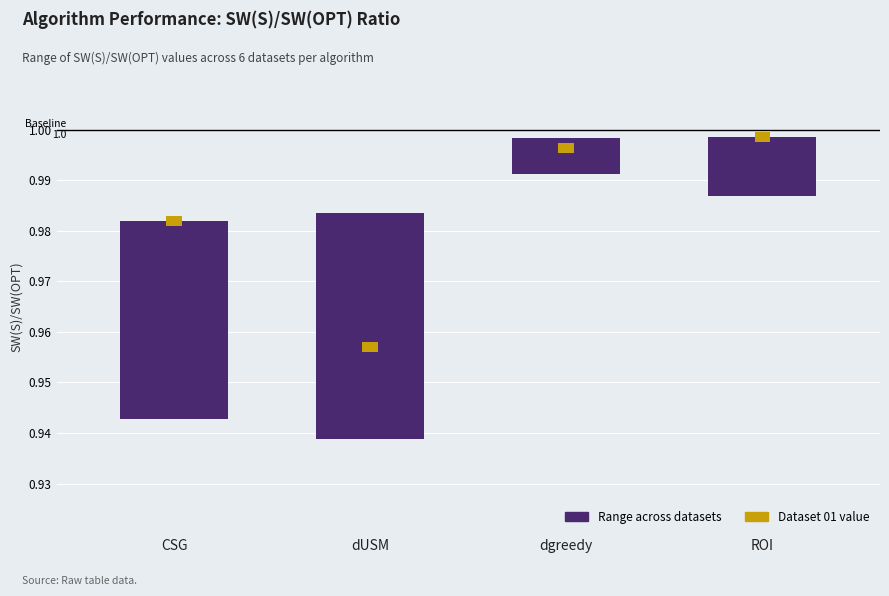

The Range across datasets series shows 0.0 at dUSM. True or false?

False